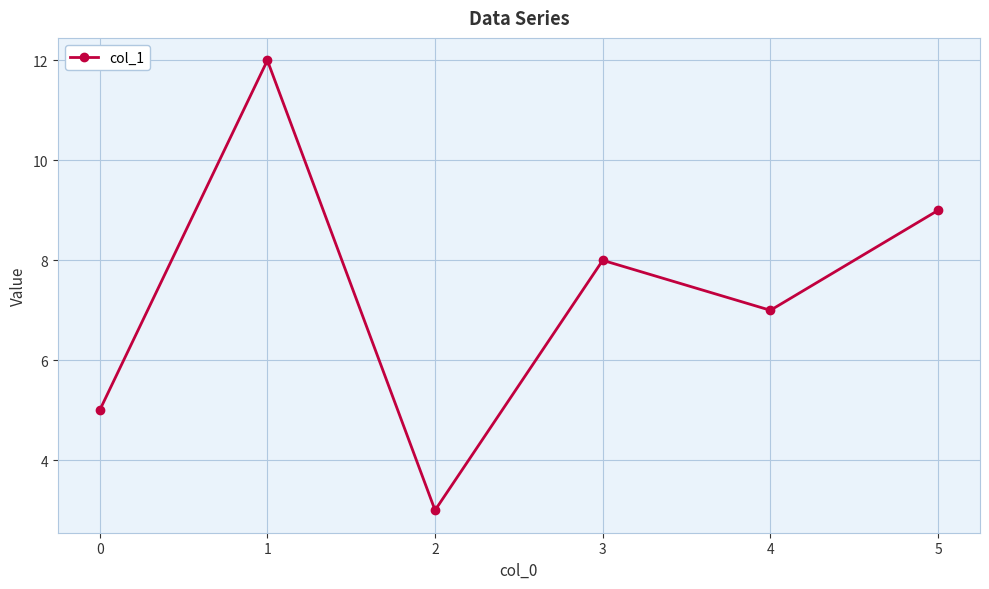

Between 0 and 1, which is larger?

1